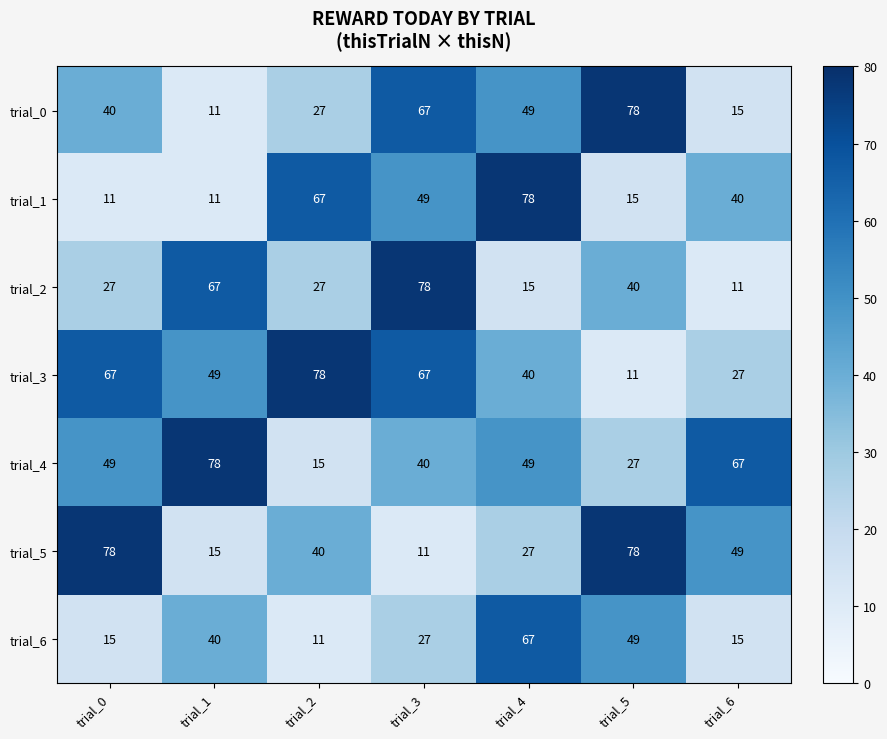

How many series are shown in this chart?

7